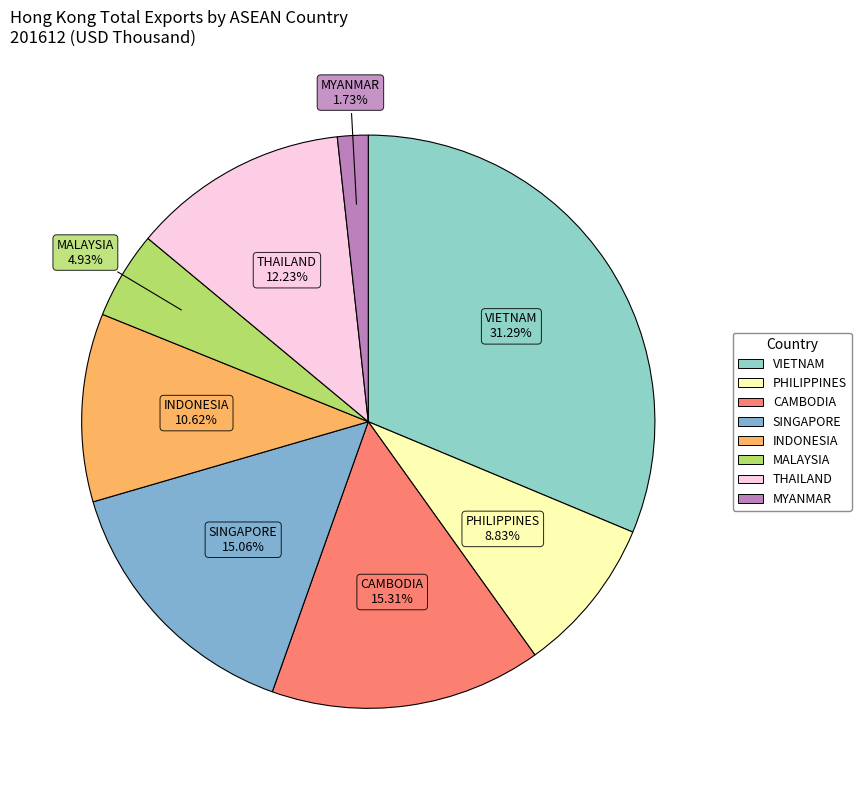

Combined, do THAILAND and VIETNAM account for over 50%?

No